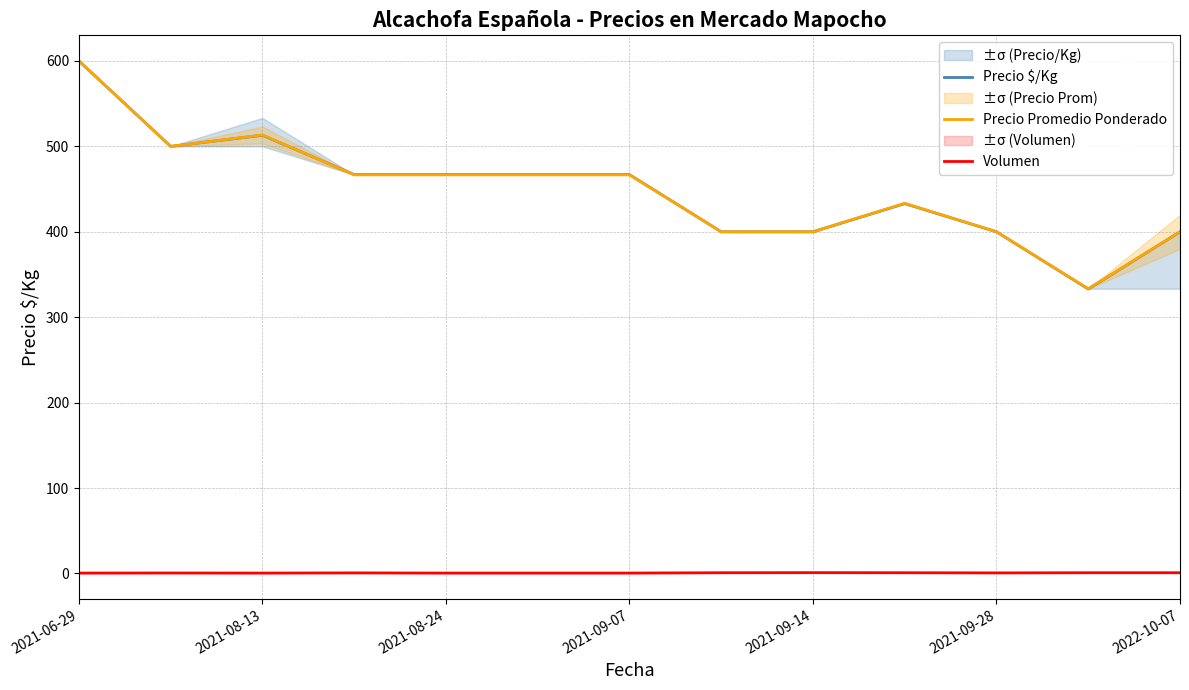

True or false: Volumen and Precio $/Kg intersect in this chart.

False